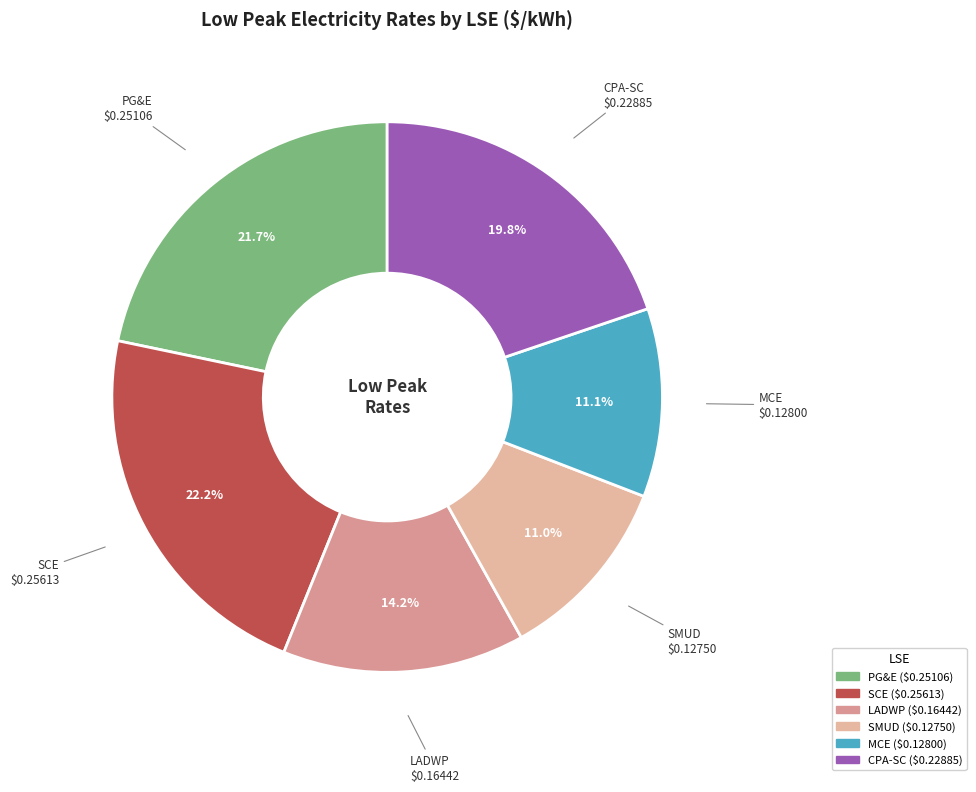

To the nearest percent, what is the average slice percentage?

17%